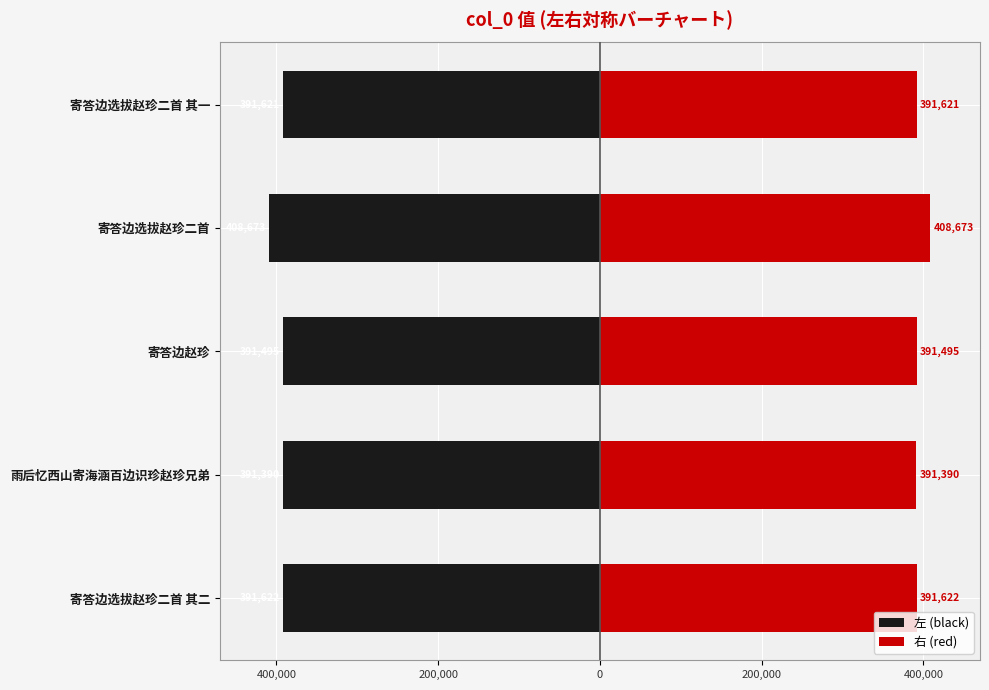

What is the maximum value shown in the chart?

408673.0